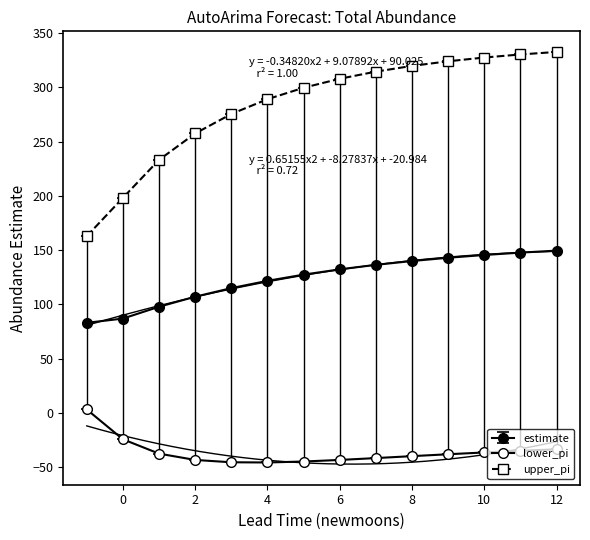

Rank the series by their average value, from highest to lowest.

upper_pi, estimate, lower_pi